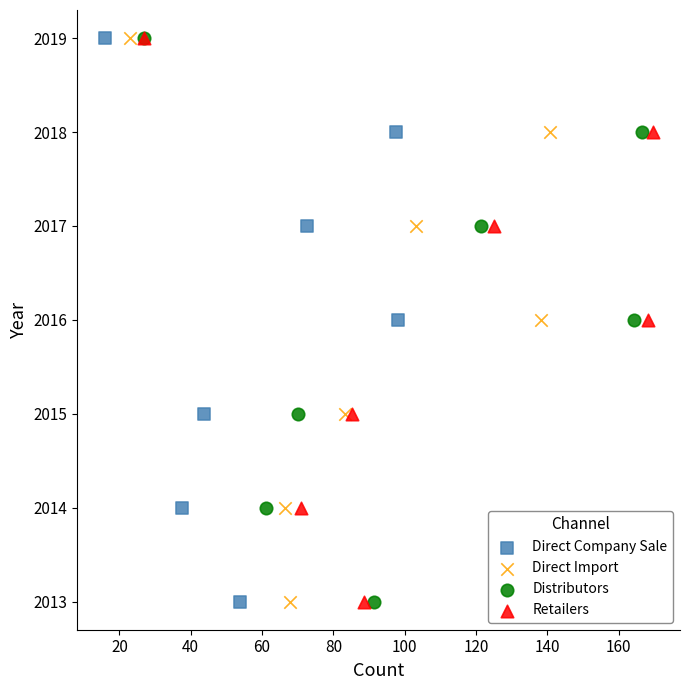

What are all the series names shown in the legend?

Direct Company Sale, Direct Import, Distributors, Retailers